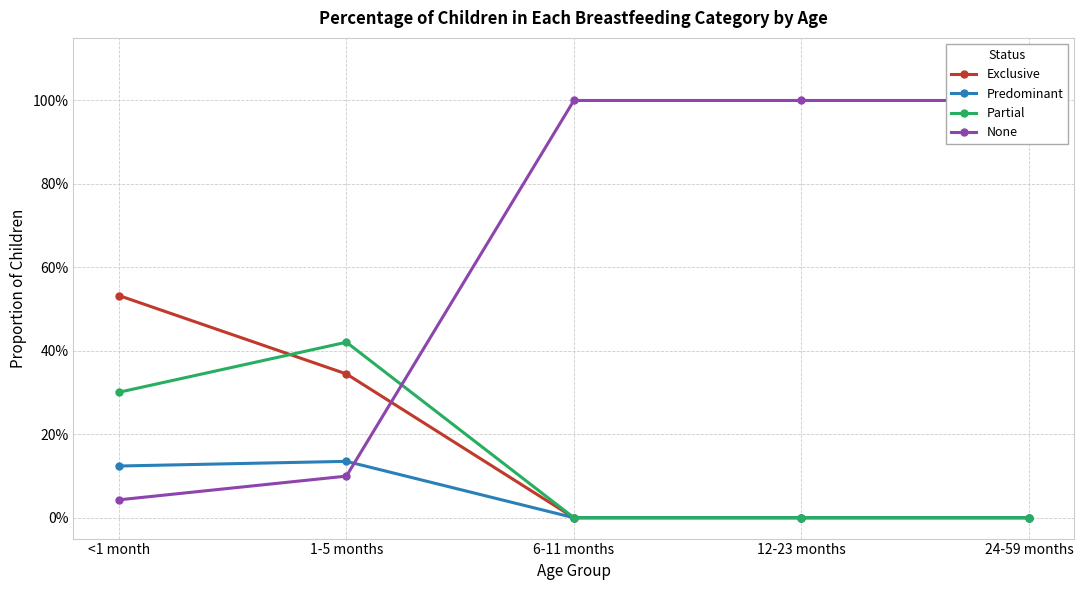

At how many categories does at least one series exceed 0?

5